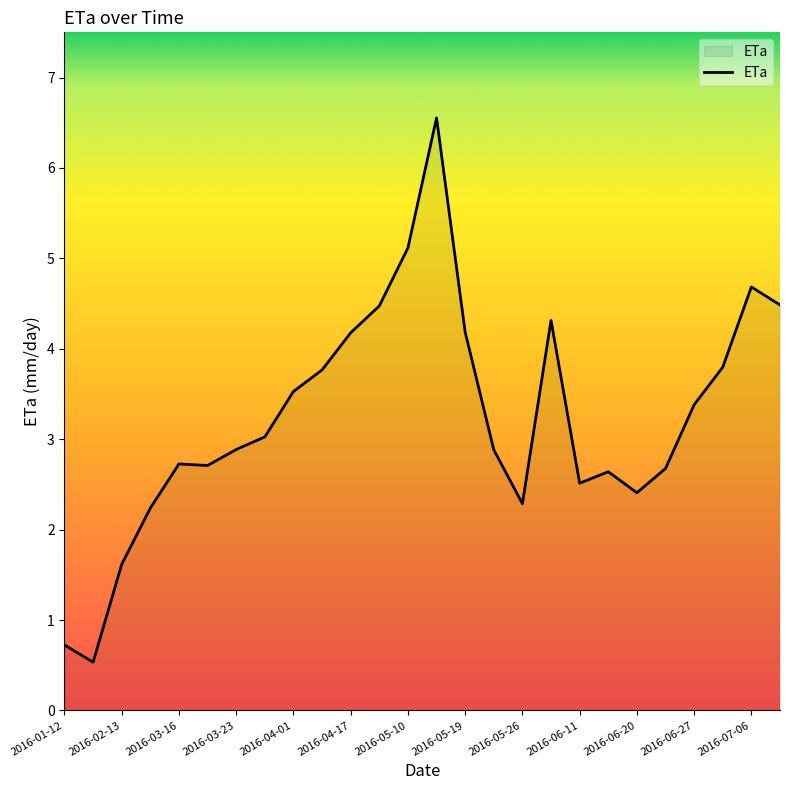

How many lines are shown in the chart?

1